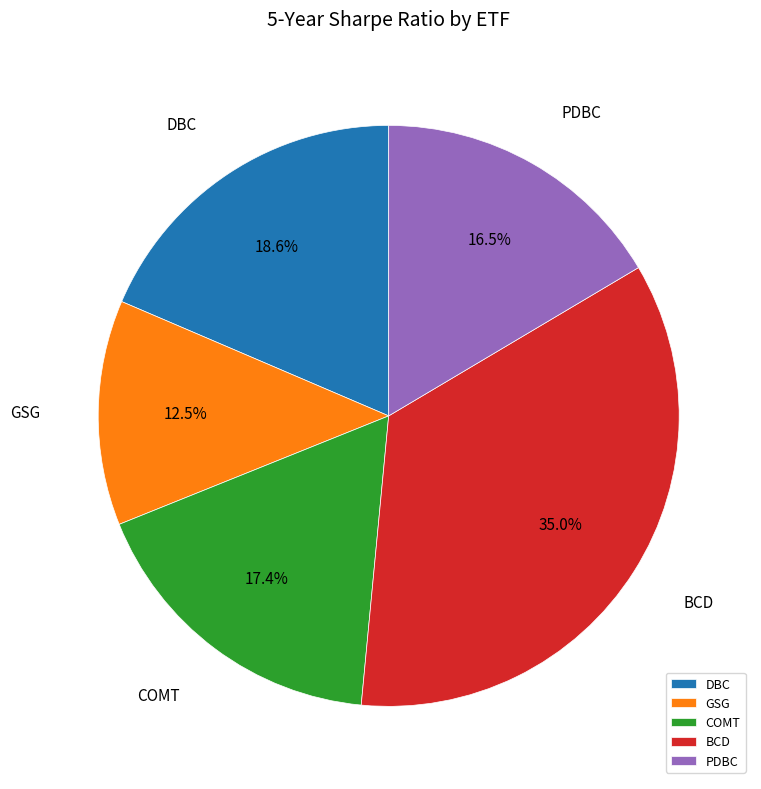

Does COMT account for over 50% of the chart?

No